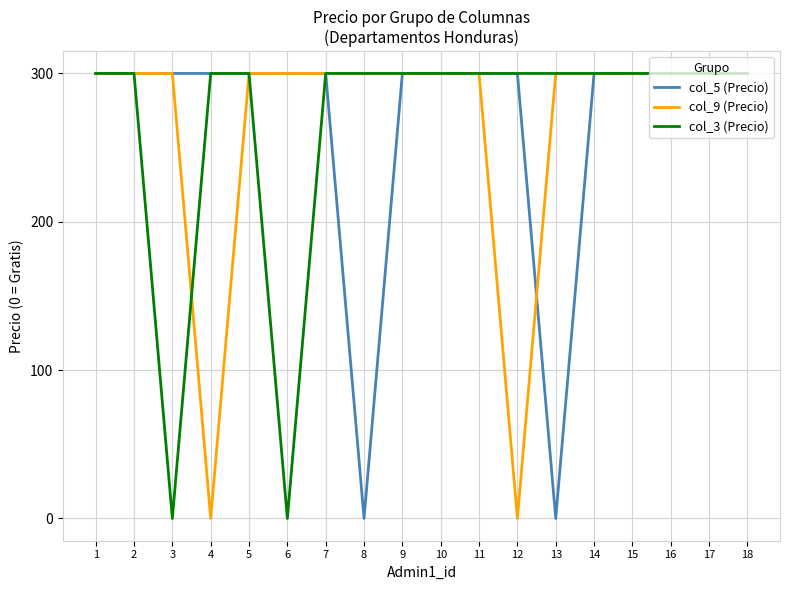

What are all the series names shown in the legend?

col_5 (Precio), col_9 (Precio), col_3 (Precio)